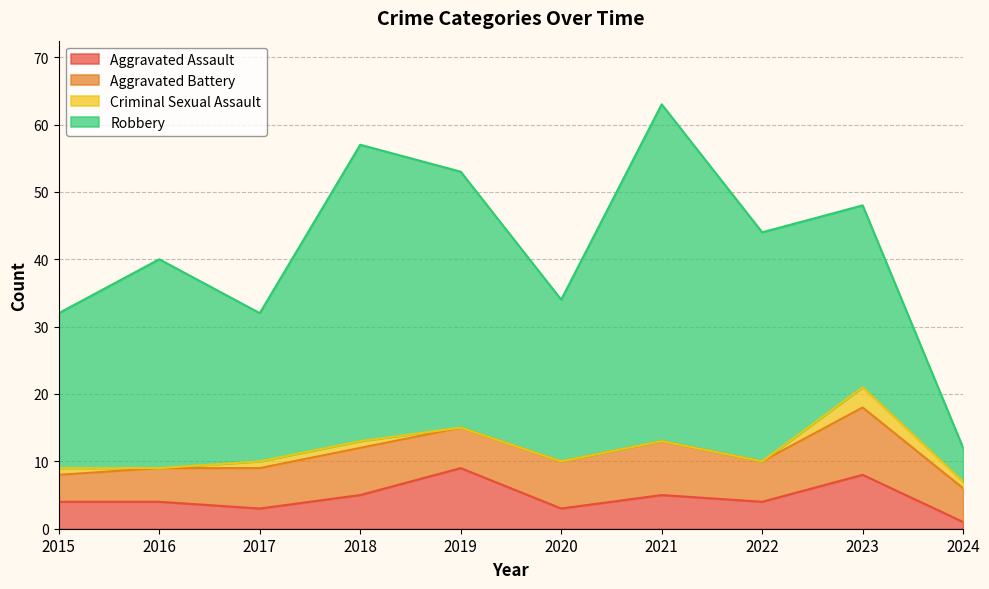

True or false: Robbery and Aggravated Assault cross at least once.

False